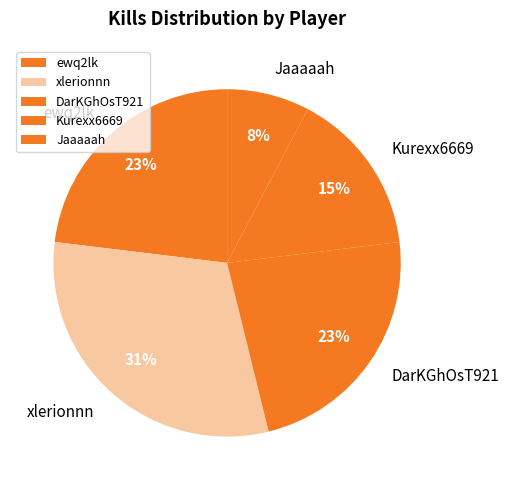

To the nearest percent, what portion does xlerionnn represent?

31%